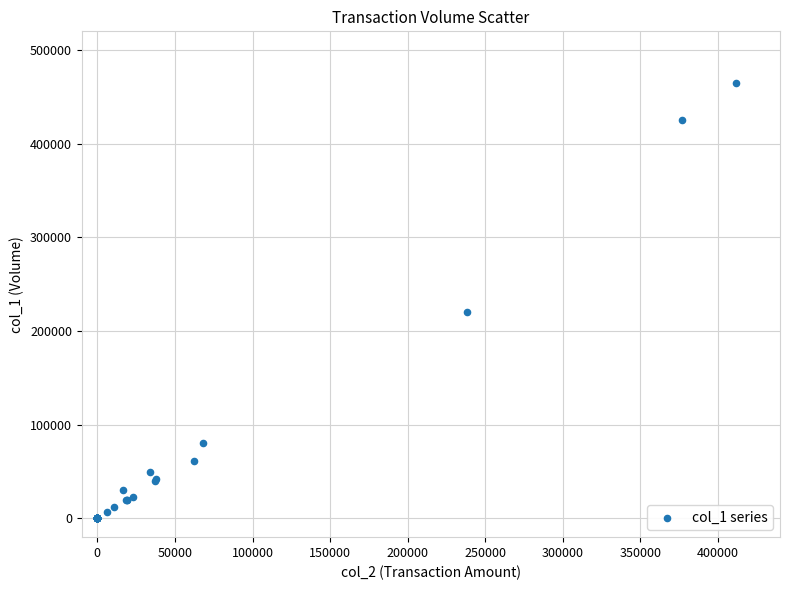

What Y value in the scatter plot is closest to 232500?

220000